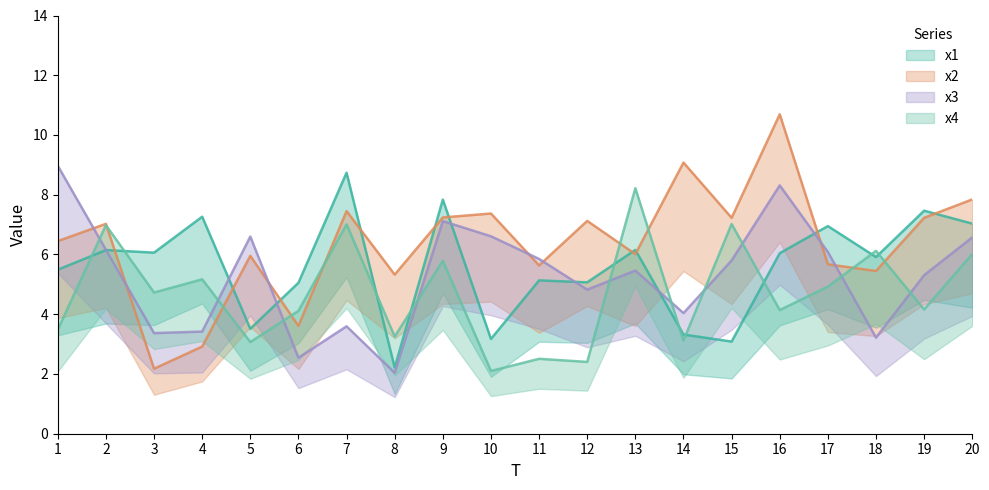

Which series has the largest total across all categories?

x2